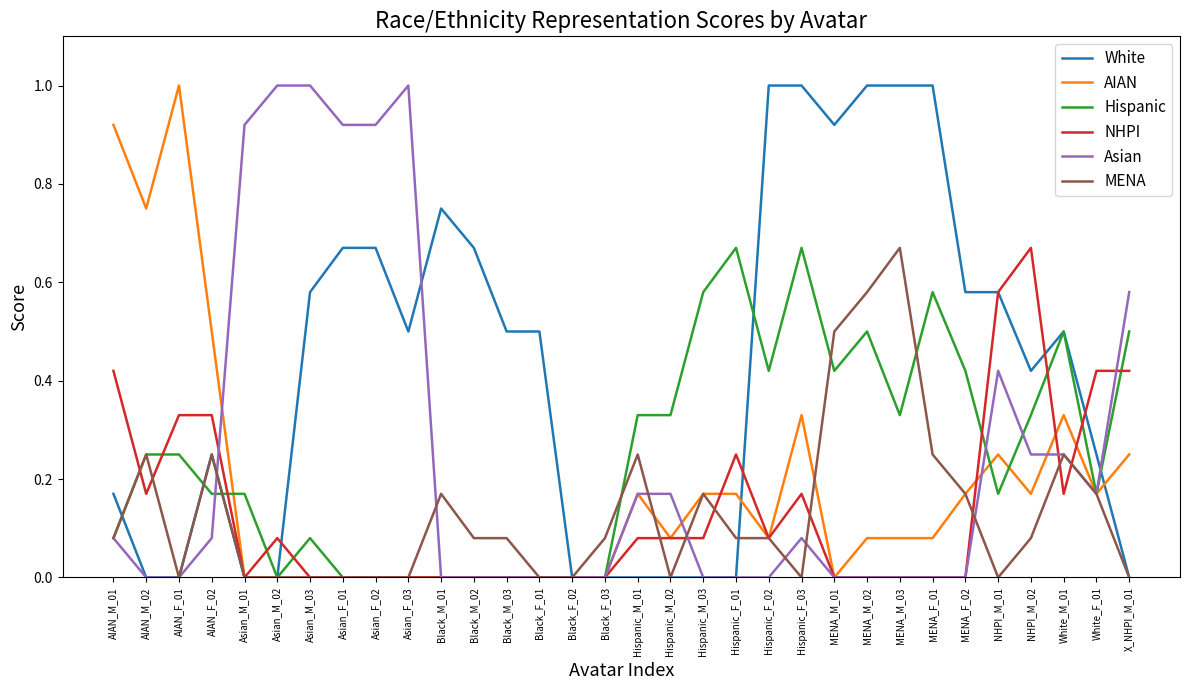

Is the value of NHPI at MENA_M_01 greater than the value of AIAN at Hispanic_F_01?

No